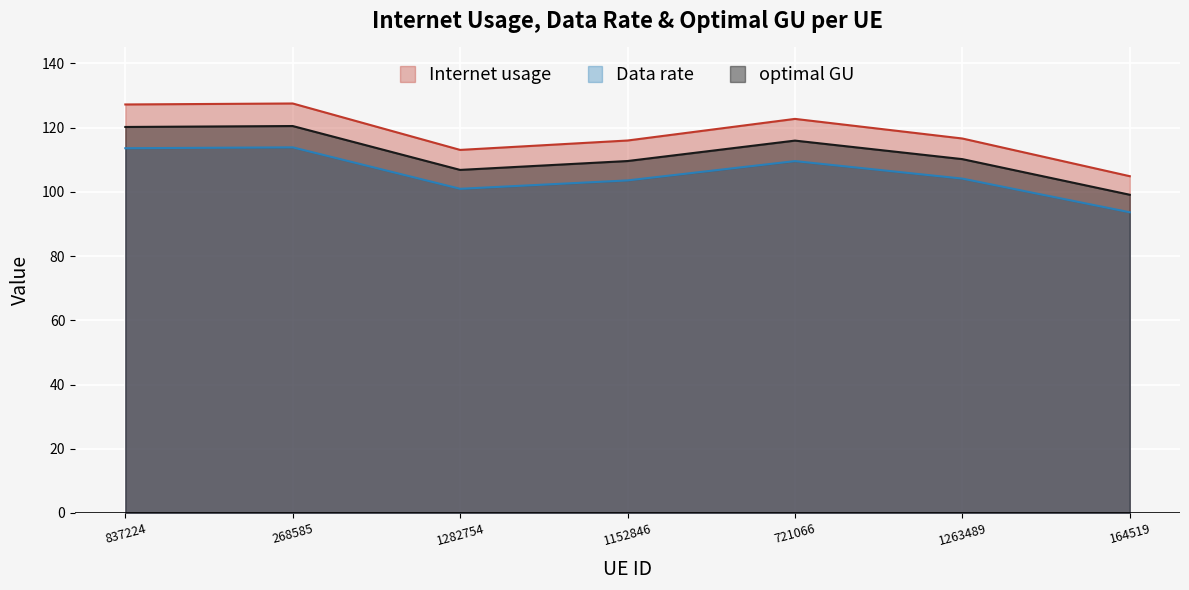

What is the minimum value shown in the chart?

93.7